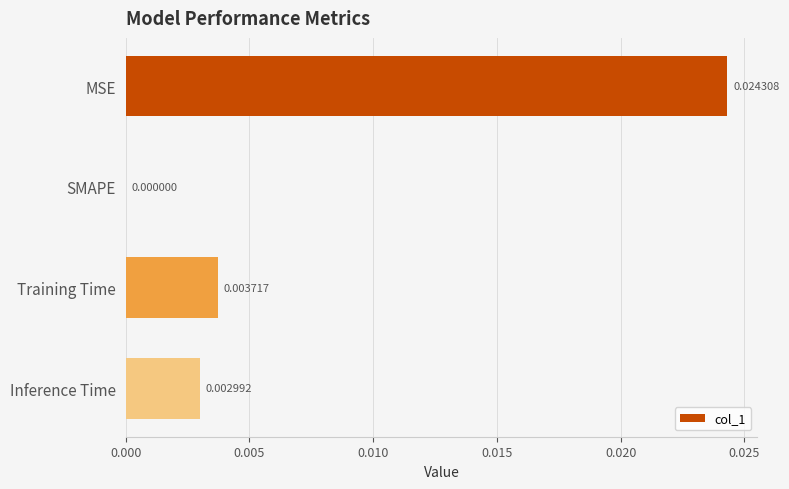

Which label corresponds to the largest value in the chart?

MSE